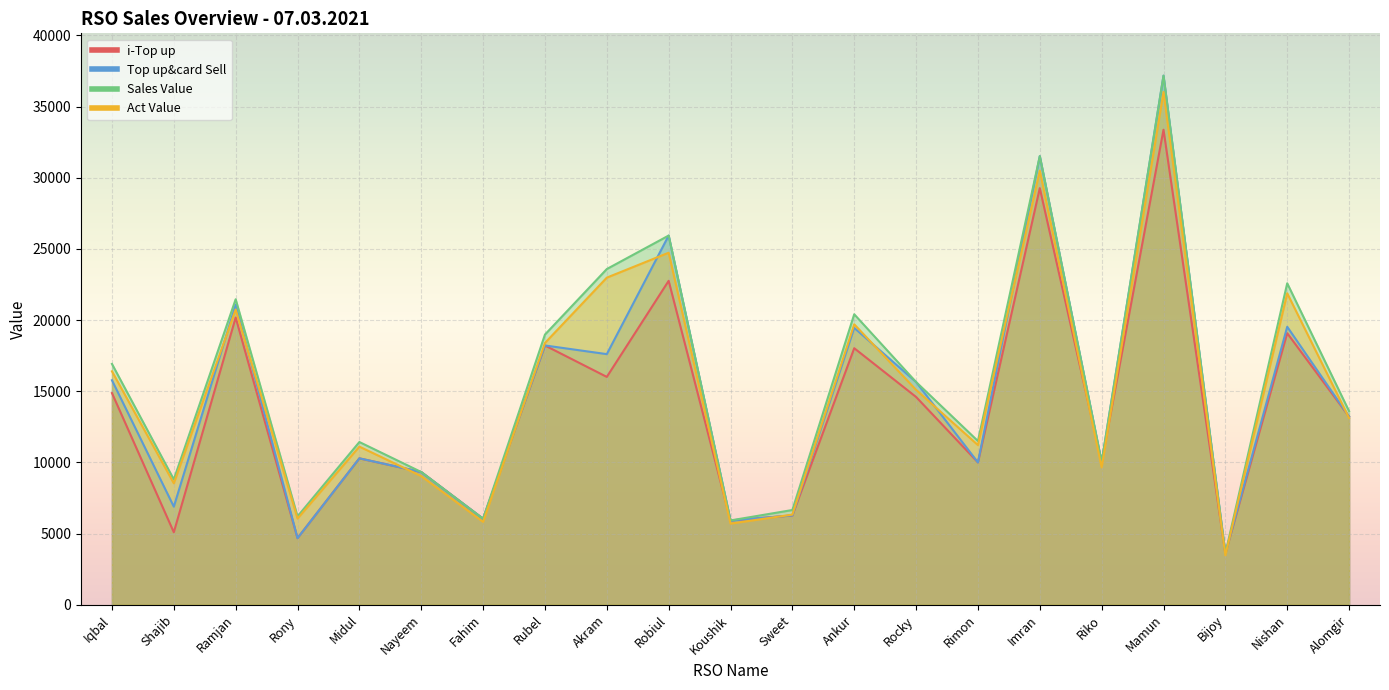

Which label corresponds to the smallest value in the chart?

Bijoy